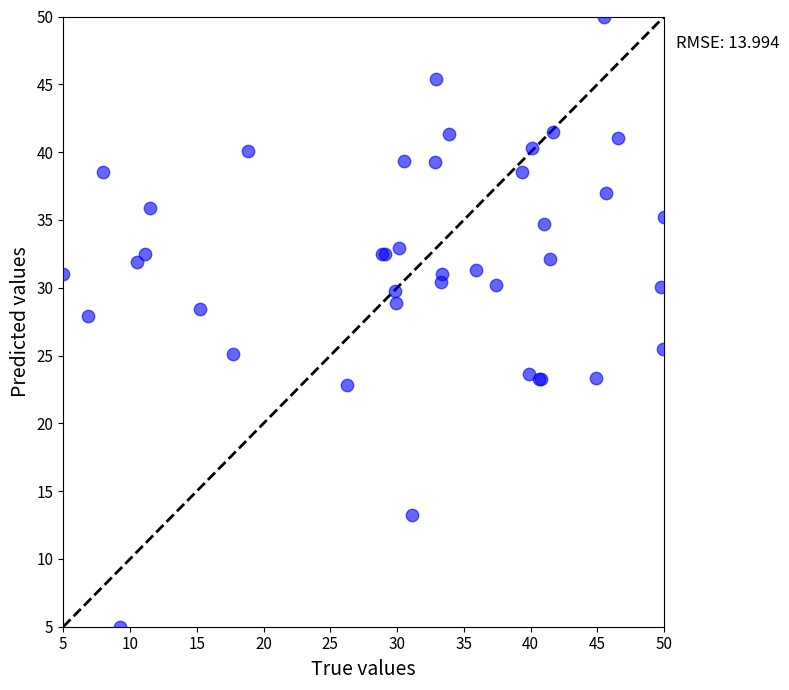

What Y value in the scatter plot is closest to 27?

27.9